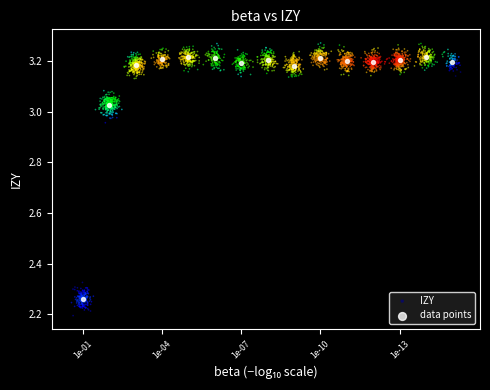

Which series contains the highest Y value?

IZY